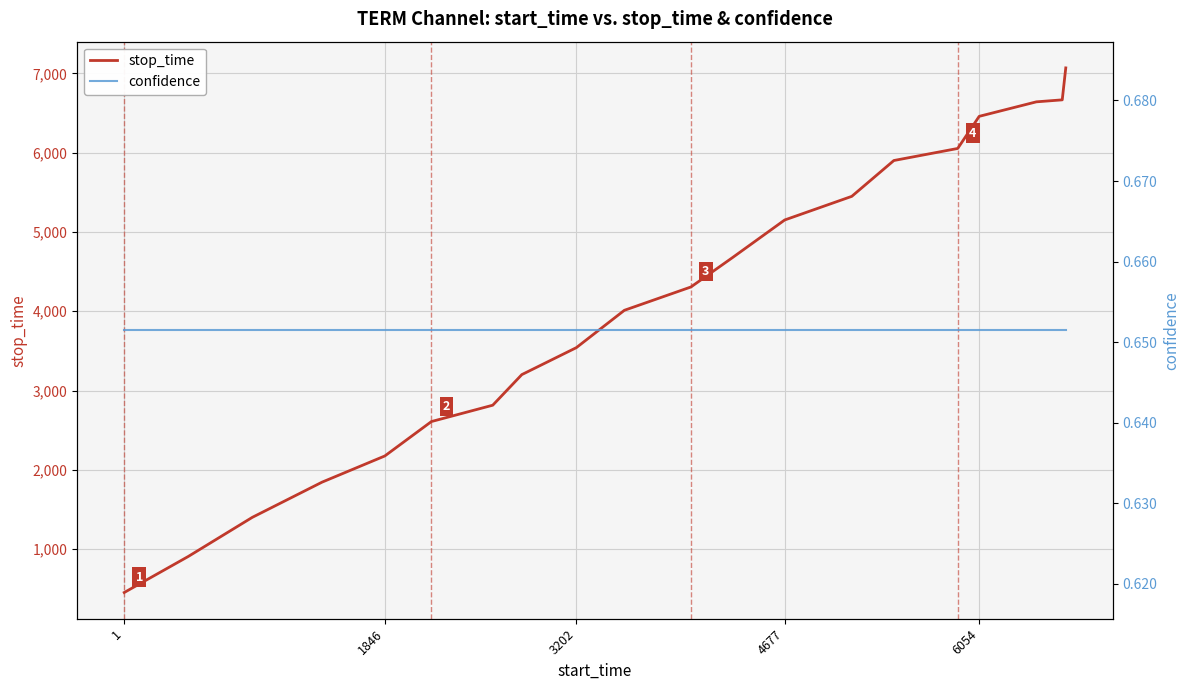

True or false: confidence and stop_time cross at least once.

False